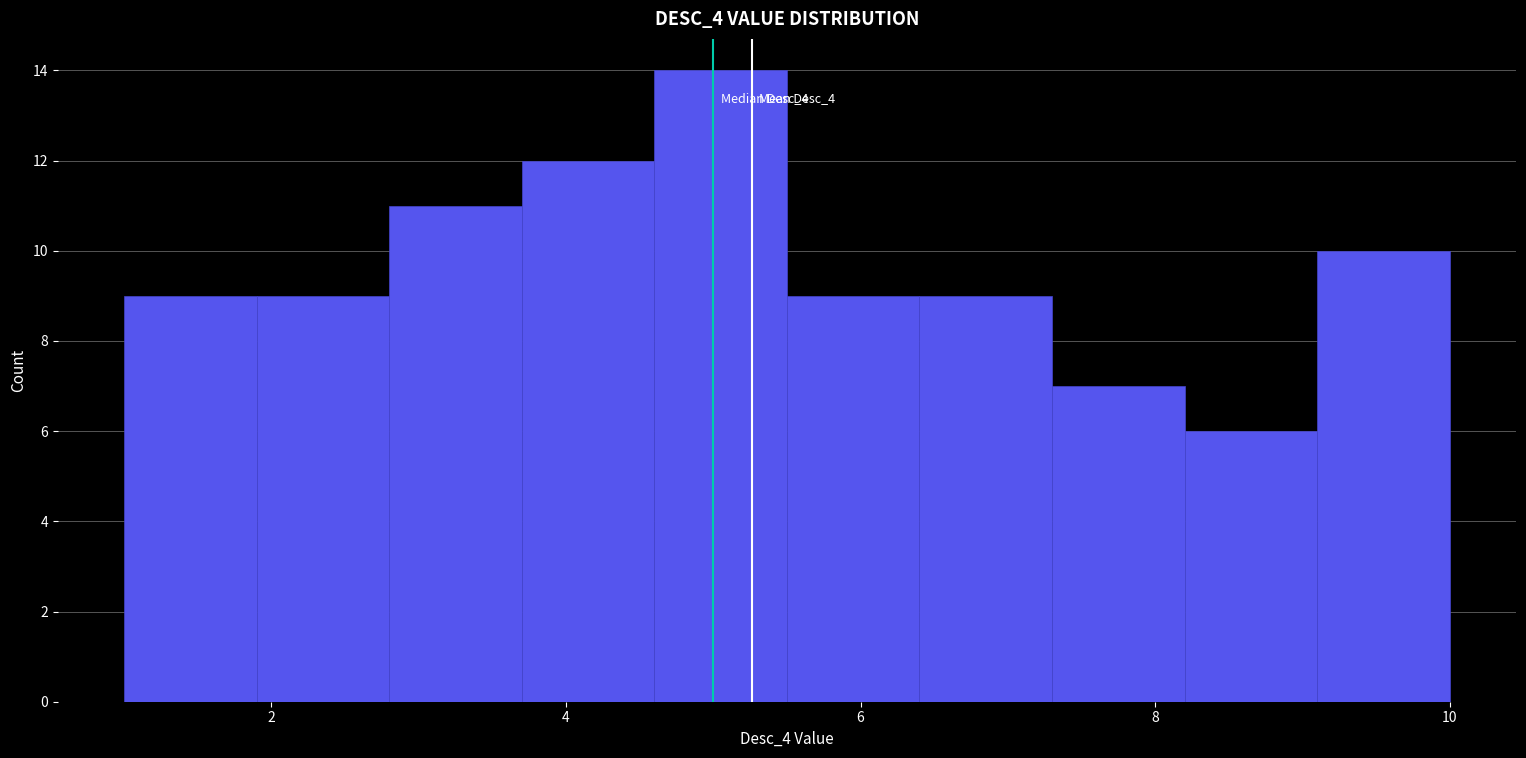

Over which range of the x-axis is the bar tallest?

4.6 to 5.5